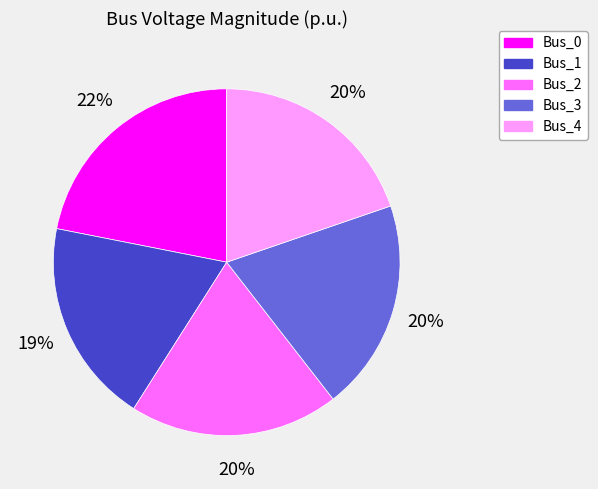

To the nearest percent, what is the difference between the largest and smallest slice percentages?

3%